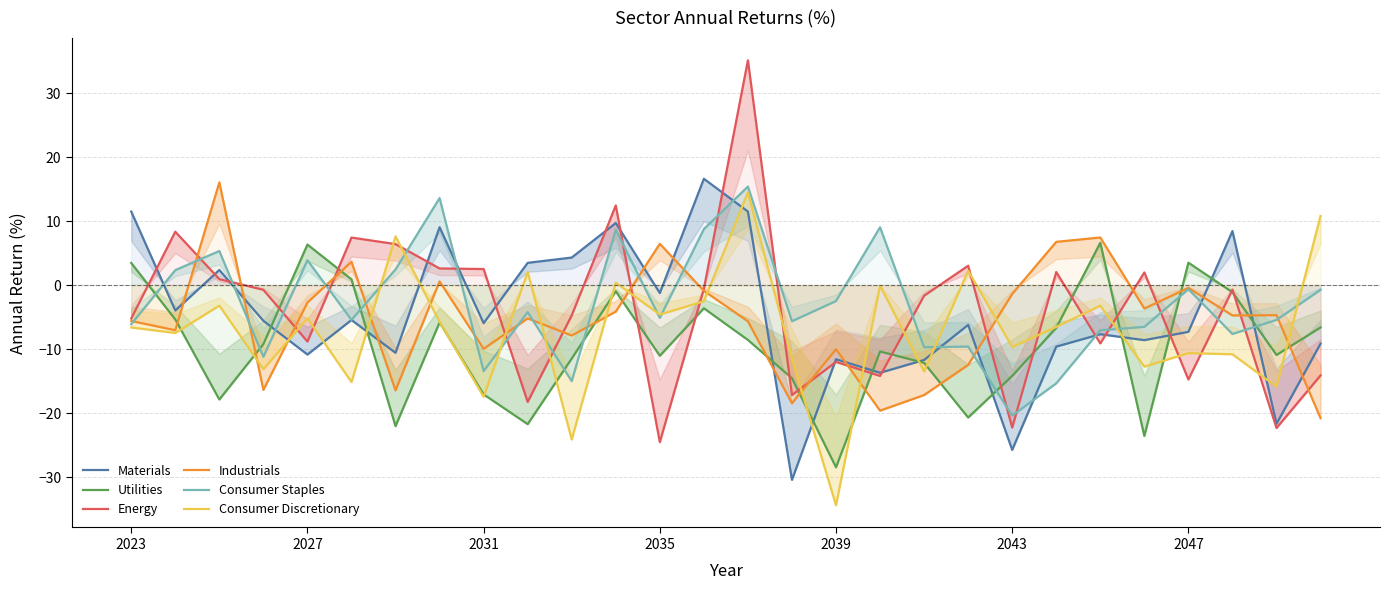

Which series has the largest total across all categories?

Consumer Staples